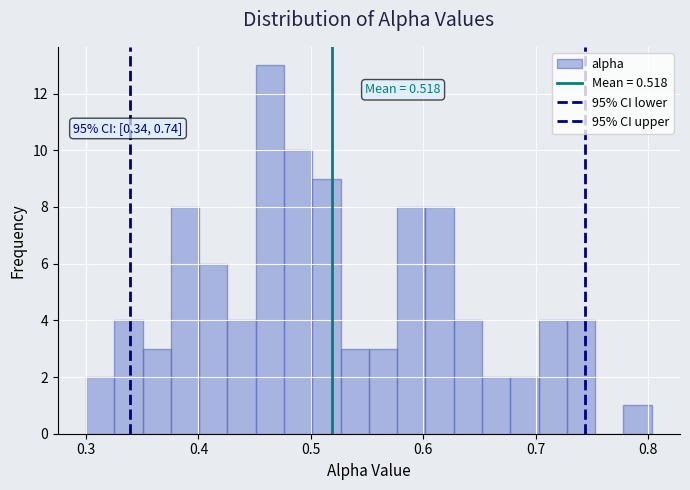

Read against the x-axis, roughly where is the centre of the tallest bar?

0.46